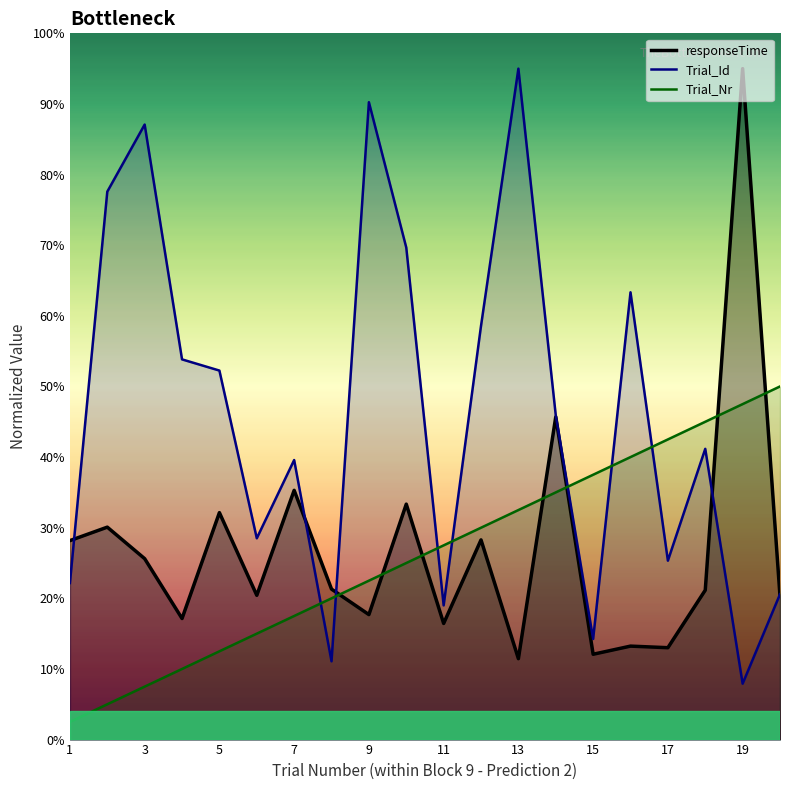

The value of Trial_Nr at 6 is 1029.4. True or false?

False